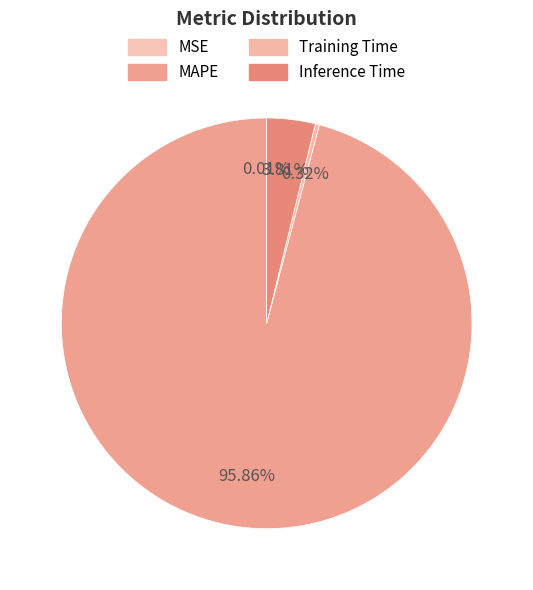

Combined, what portion of the pie is Training Time and MAPE?

96.2%